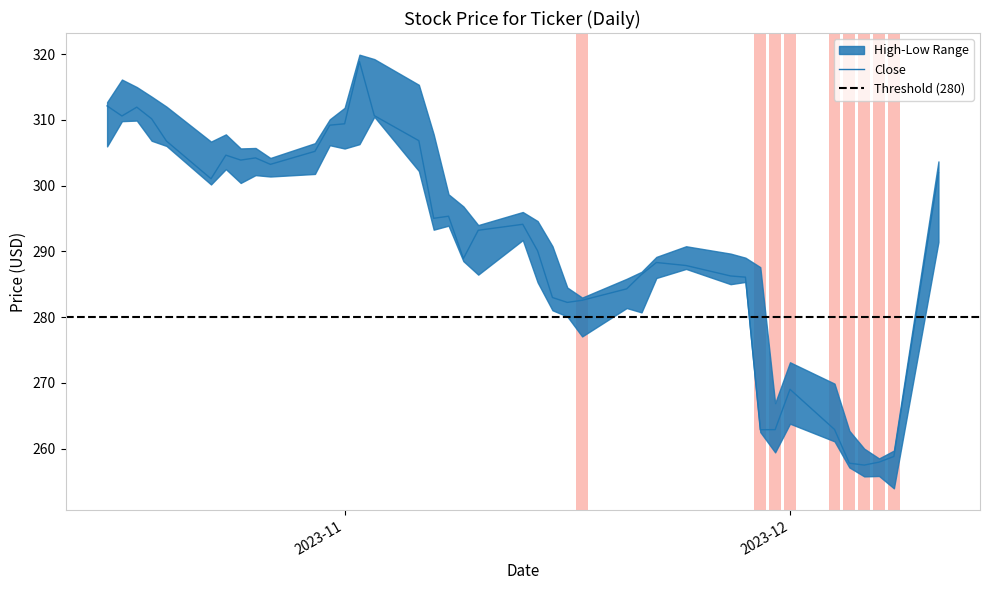

List the series in order of their overall mean, highest first.

High, Close, Low